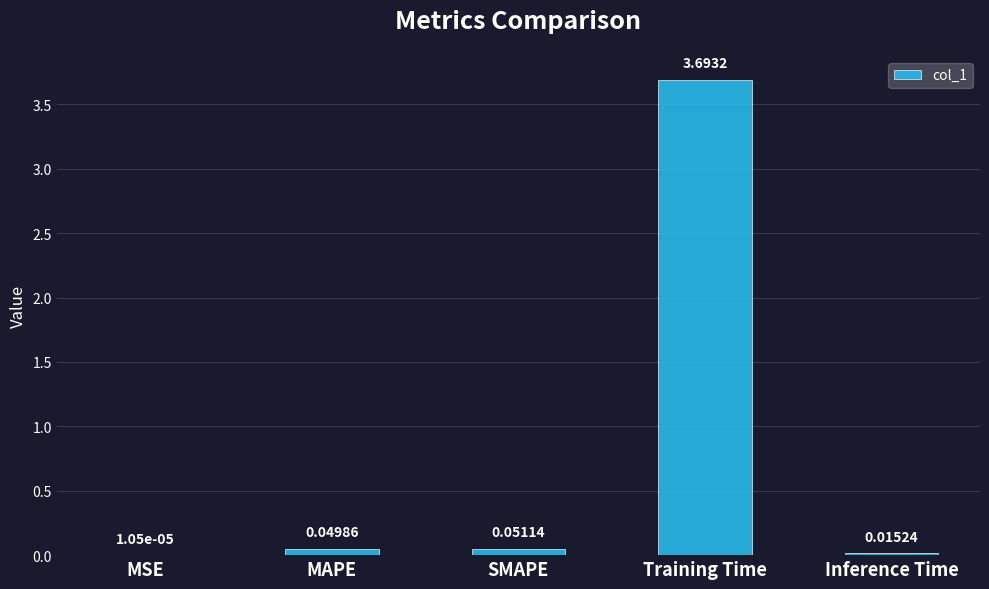

Which has a higher value, MAPE or Inference Time?

MAPE